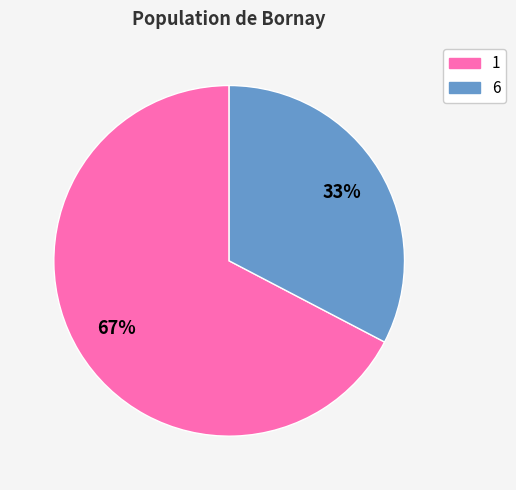

Is the sum of 1 and 6 greater than half?

Yes